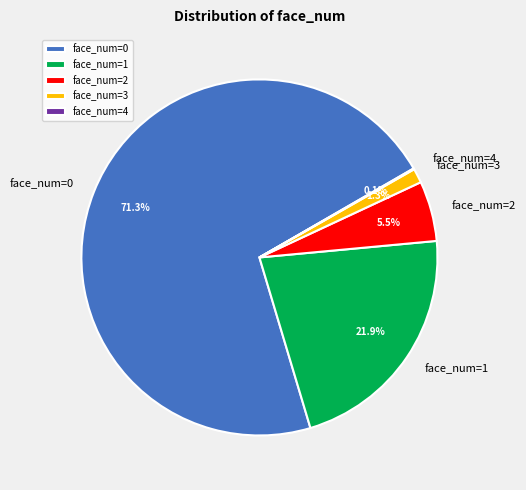

Between face_num=0 and face_num=3, which is larger?

face_num=0